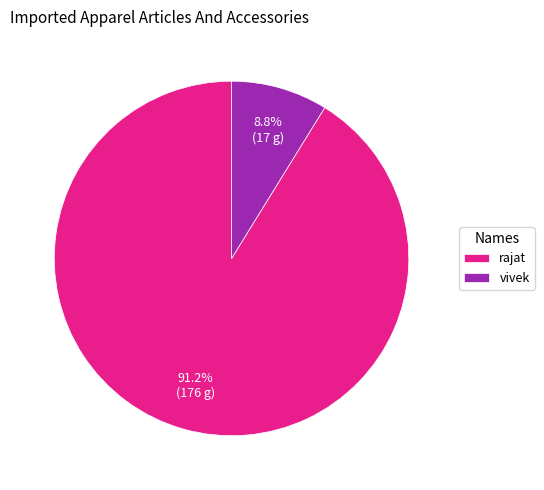

What is the ratio of the value at vivek to the value at rajat?

0.1